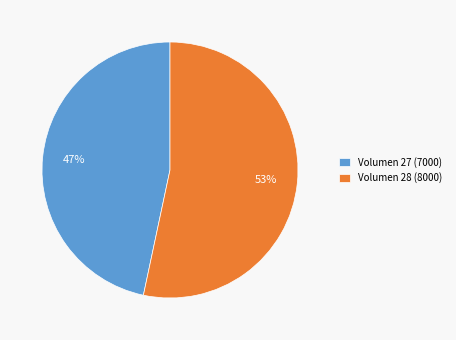

The Volumen 27 (7000) slice represents 47% of the pie. True or false?

True